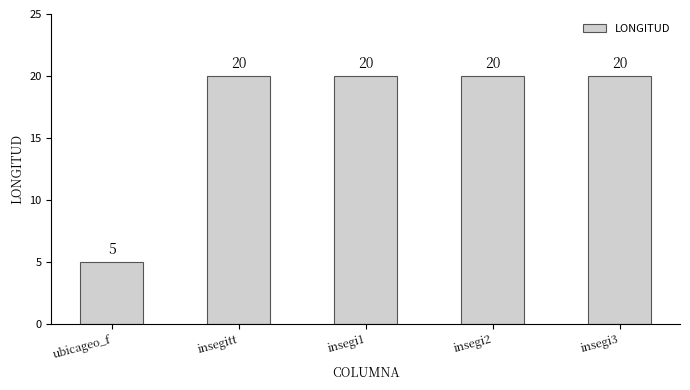

Reading left to right, list all the values displayed in this chart.

5	20	20	20	20